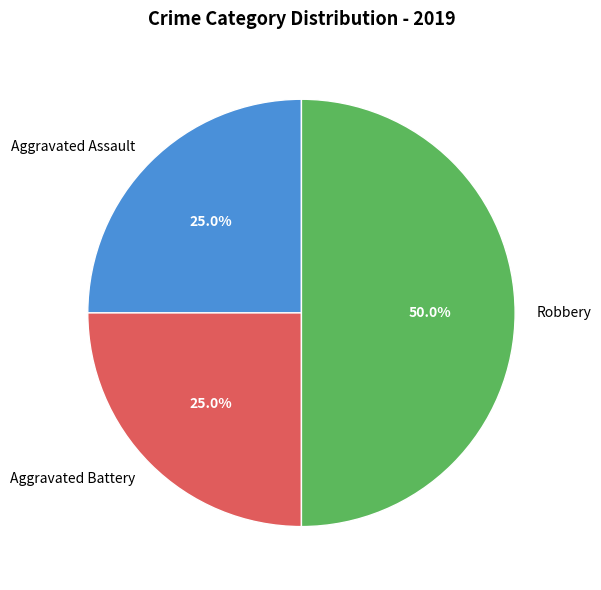

What is the ratio of the value at Robbery to the value at Aggravated Battery?

2.0